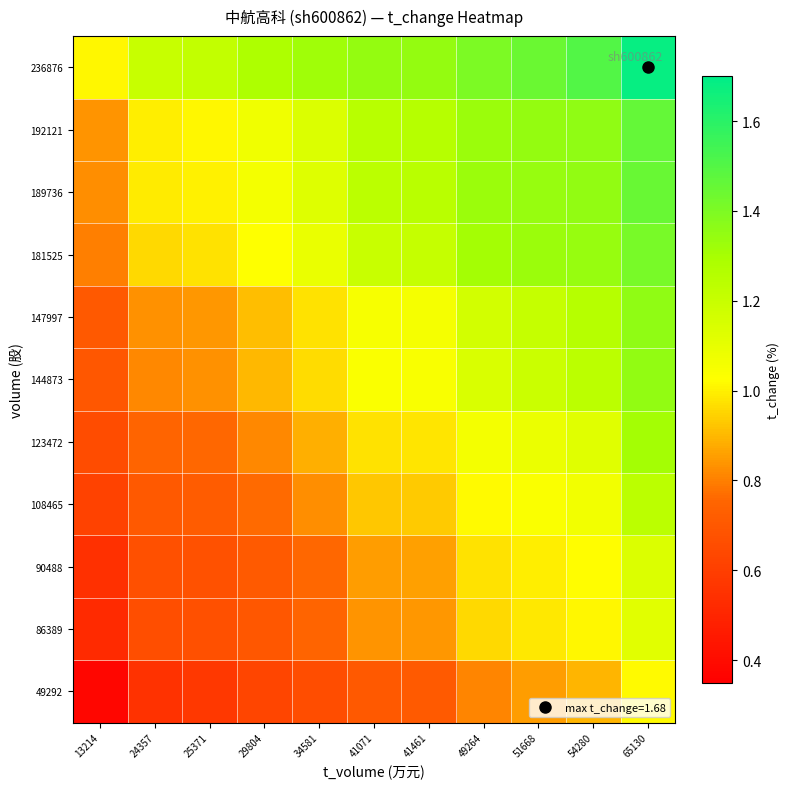

Reading right to left, extract all data points from this chart.

49292: 65130=1.0	54280=0.9	51668=0.9	49264=0.8	41461=0.7	41071=0.7	34581=0.7	29804=0.6	25371=0.6	24357=0.6	13214=0.4
86389: 65130=1.1	54280=1.0	51668=1.0	49264=1.0	41461=0.8	41071=0.8	34581=0.7	29804=0.7	25371=0.7	24357=0.7	13214=0.5
90488: 65130=1.1	54280=1.0	51668=1.0	49264=1.0	41461=0.9	41071=0.9	34581=0.8	29804=0.7	25371=0.7	24357=0.7	13214=0.5
108465: 65130=1.2	54280=1.1	51668=1.0	49264=1.0	41461=0.9	41071=0.9	34581=0.8	29804=0.8	25371=0.7	24357=0.7	13214=0.6
123472: 65130=1.3	54280=1.1	51668=1.1	49264=1.1	41461=1.0	41071=1.0	34581=0.9	29804=0.8	25371=0.8	24357=0.7	13214=0.7
144873: 65130=1.3	54280=1.2	51668=1.2	49264=1.1	41461=1.0	41071=1.0	34581=1.0	29804=0.9	25371=0.8	24357=0.8	13214=0.7
147997: 65130=1.4	54280=1.3	51668=1.2	49264=1.2	41461=1.1	41071=1.0	34581=1.0	29804=0.9	25371=0.8	24357=0.8	13214=0.7
181525: 65130=1.4	54280=1.3	51668=1.3	49264=1.3	41461=1.2	41071=1.2	34581=1.1	29804=1.0	25371=1.0	24357=1.0	13214=0.8
189736: 65130=1.4	54280=1.4	51668=1.3	49264=1.3	41461=1.2	41071=1.2	34581=1.1	29804=1.1	25371=1.0	24357=1.0	13214=0.8
192121: 65130=1.5	54280=1.4	51668=1.3	49264=1.3	41461=1.3	41071=1.3	34581=1.1	29804=1.1	25371=1.0	24357=1.0	13214=0.8
236876: 65130=1.7	54280=1.5	51668=1.4	49264=1.4	41461=1.3	41071=1.3	34581=1.3	29804=1.3	25371=1.2	24357=1.2	13214=1.0